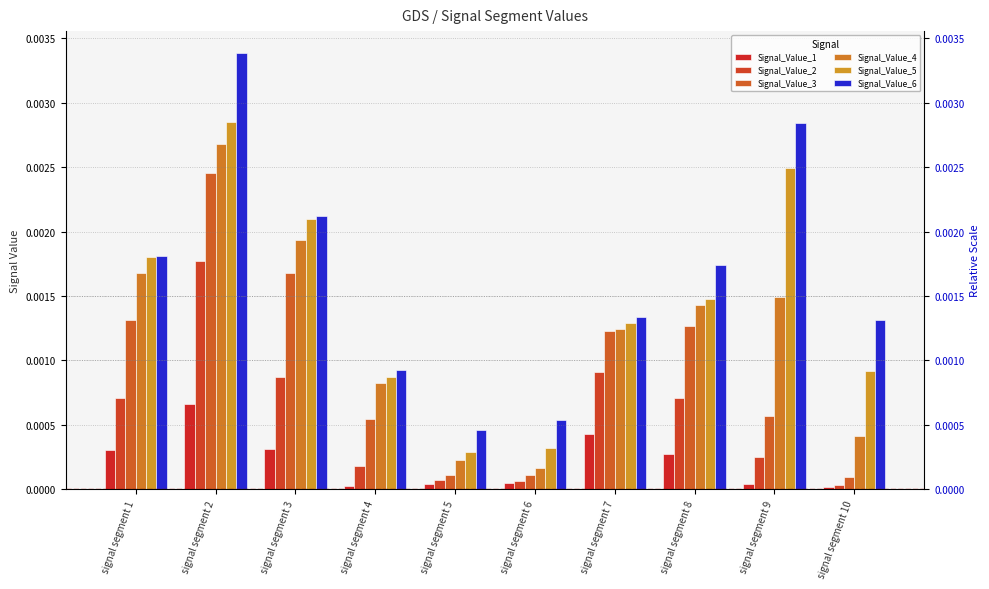

Which category has the highest value in the Signal_Value_1 series?

signal segment 2